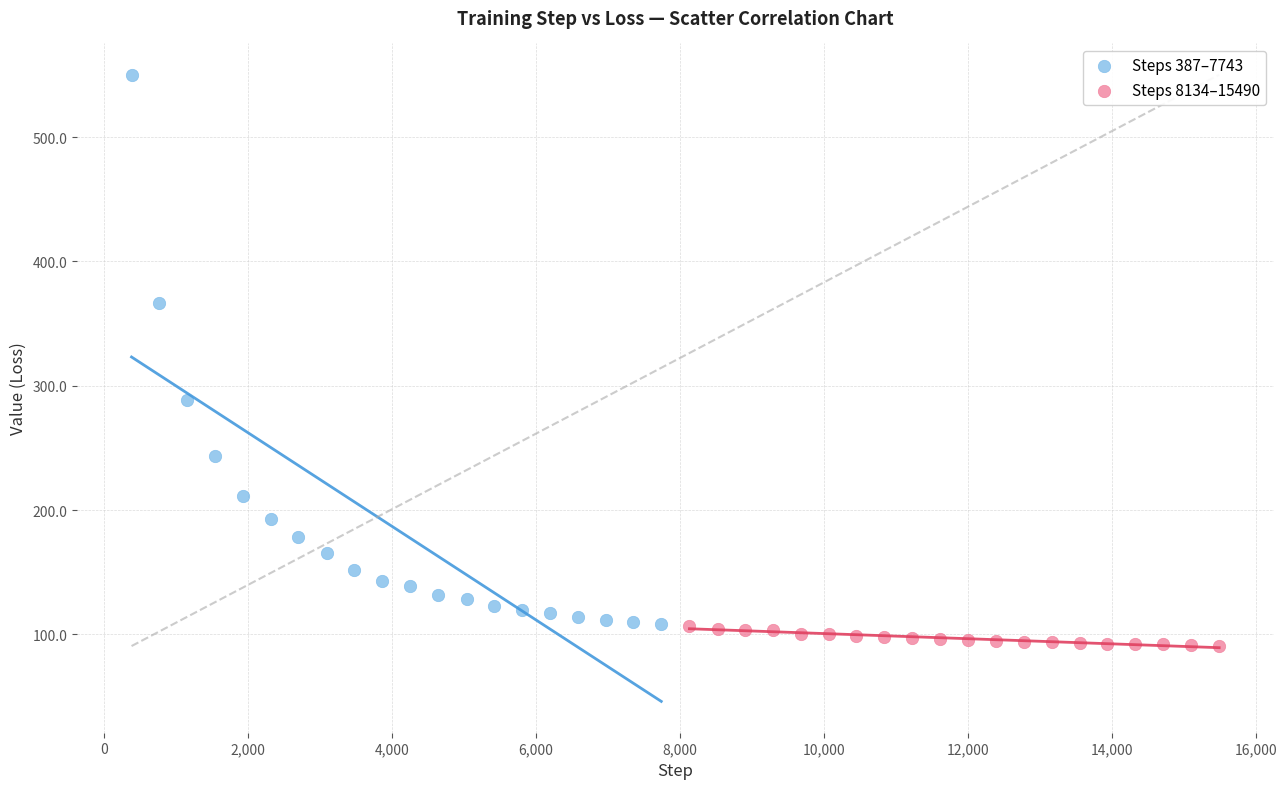

Which series contains the highest Y value?

Steps 387–7743